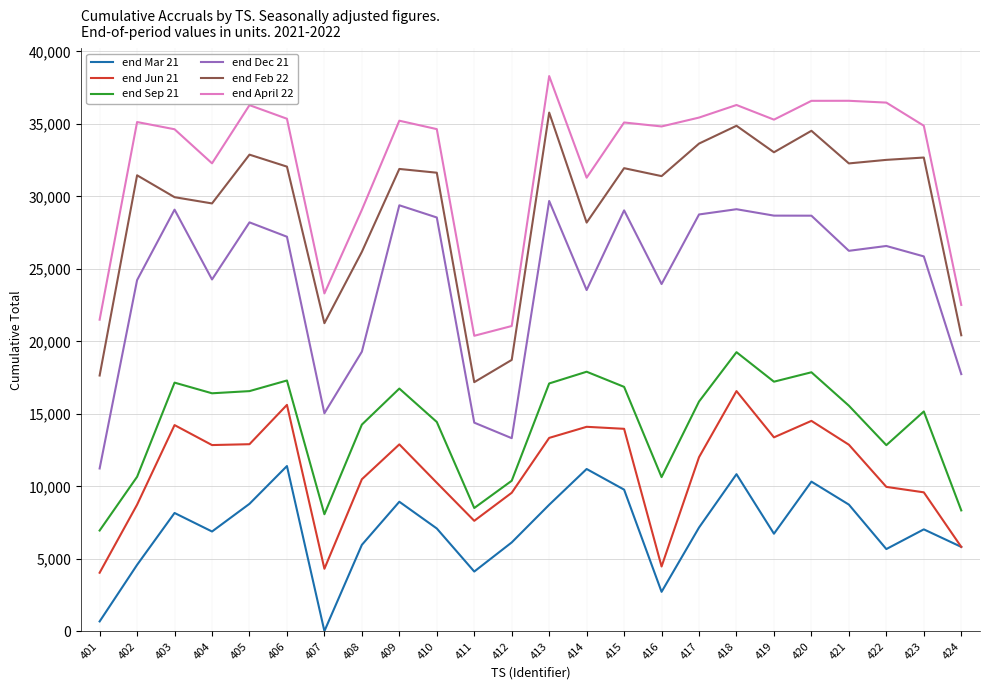

Rank the series by their maximum value, from lowest to highest.

end Mar 21, end Jun 21, end Sep 21, end Dec 21, end Feb 22, end April 22